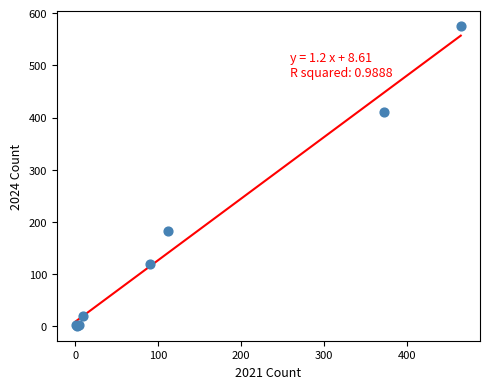

What Y value in the scatter plot is closest to 288?

183